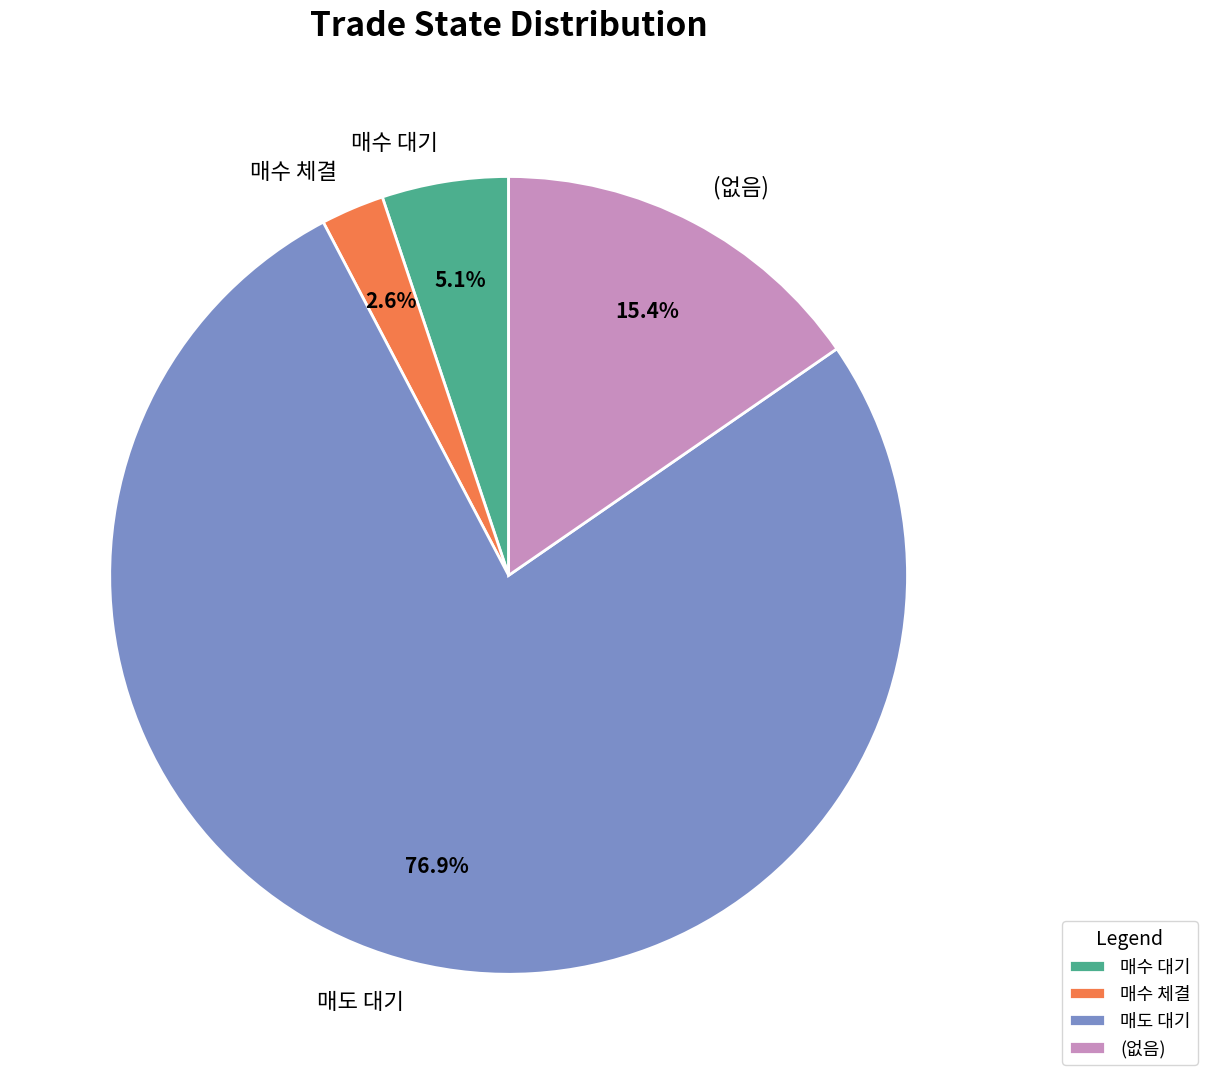

Approximately how many times larger is the value at 매도 대기 compared to (없음)?

5.0